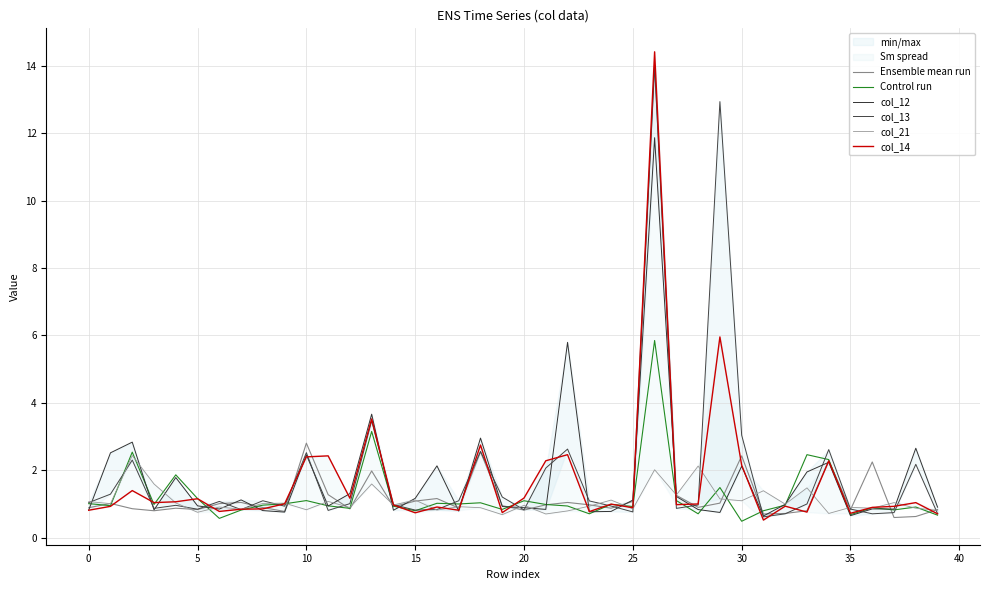

Where is Control run nearest to the value 3?

13